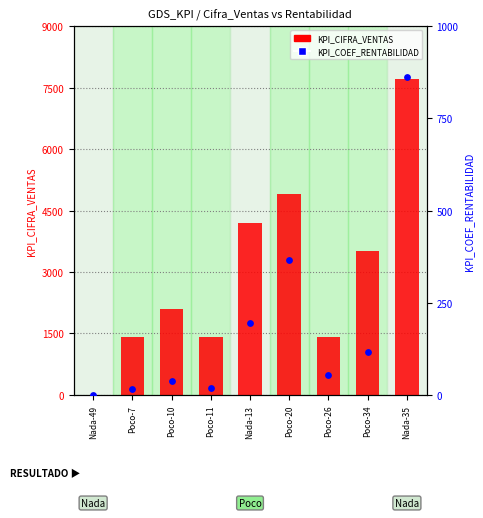

At which category is the sum across all series the highest?

Nada-35